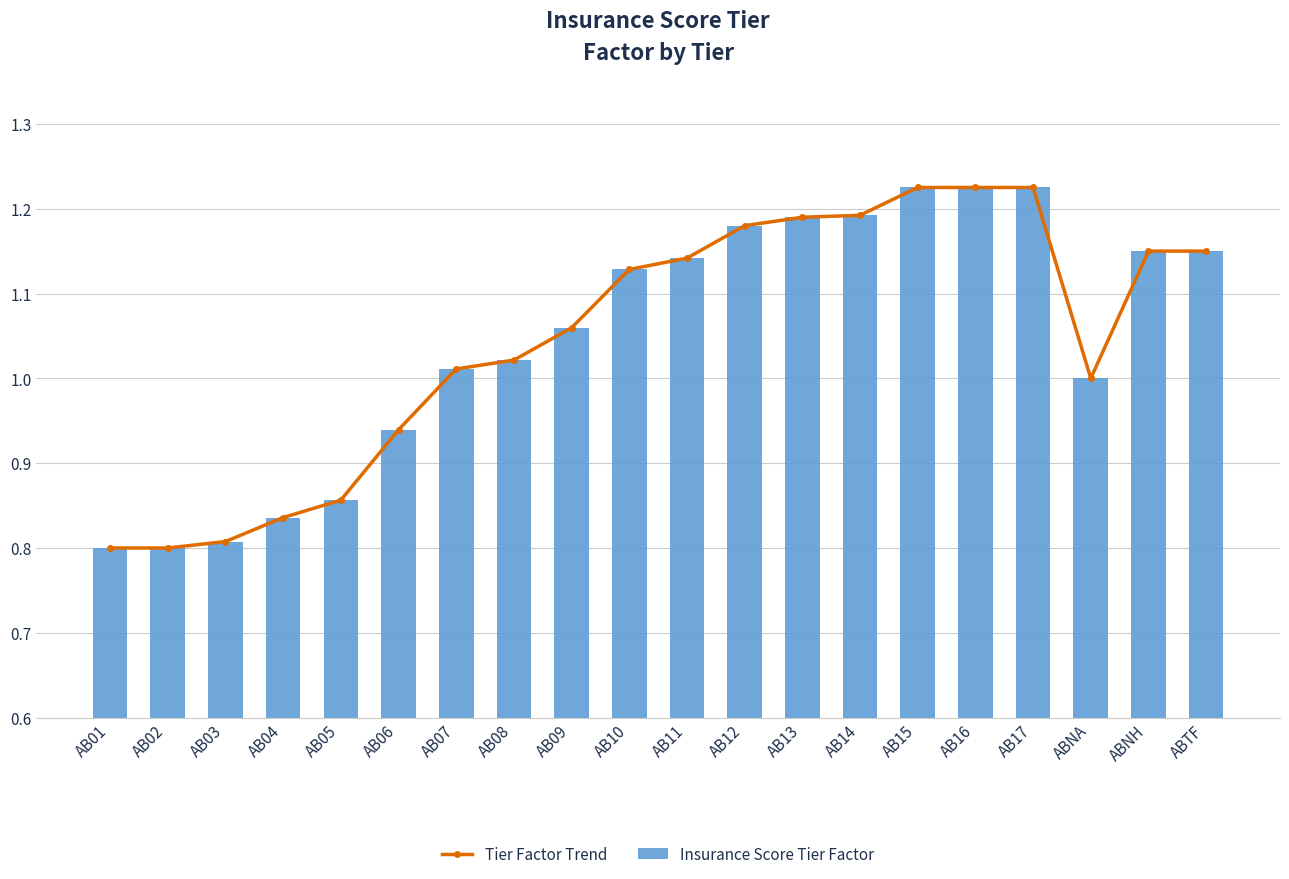

Reading left to right, list all the values displayed in this chart.

Tier Factor Trend: AB01=0.8	AB02=0.8	AB03=0.8	AB04=0.8	AB05=0.9	AB06=0.9	AB07=1.0	AB08=1.0	AB09=1.1	AB10=1.1	AB11=1.1	AB12=1.2	AB13=1.2	AB14=1.2	AB15=1.2	AB16=1.2	AB17=1.2	ABNA=1.0	ABNH=1.1	ABTF=1.1
Insurance Score Tier Factor: AB01=0.8	AB02=0.8	AB03=0.8	AB04=0.8	AB05=0.9	AB06=0.9	AB07=1.0	AB08=1.0	AB09=1.1	AB10=1.1	AB11=1.1	AB12=1.2	AB13=1.2	AB14=1.2	AB15=1.2	AB16=1.2	AB17=1.2	ABNA=1.0	ABNH=1.1	ABTF=1.1